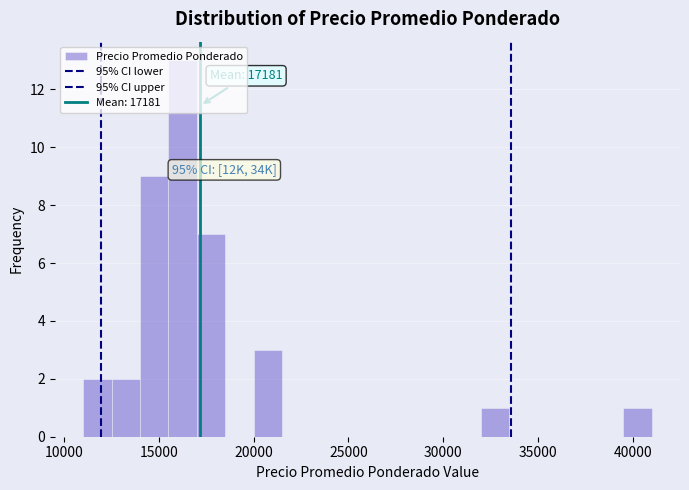

Read against the x-axis, roughly where is the centre of the tallest bar?

16500